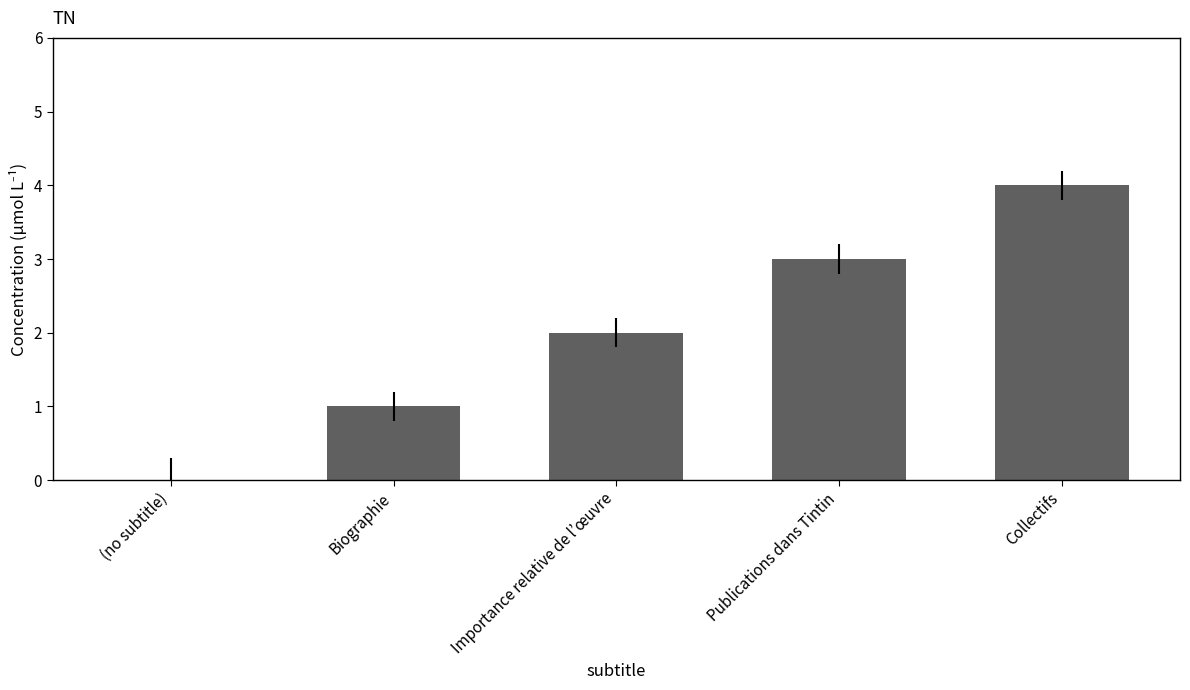

Reading left to right, transcribe all the data shown in this chart.

(no subtitle)=0	Biographie=1	Importance relative de l’œuvre=2	Publications dans Tintin=3	Collectifs=4